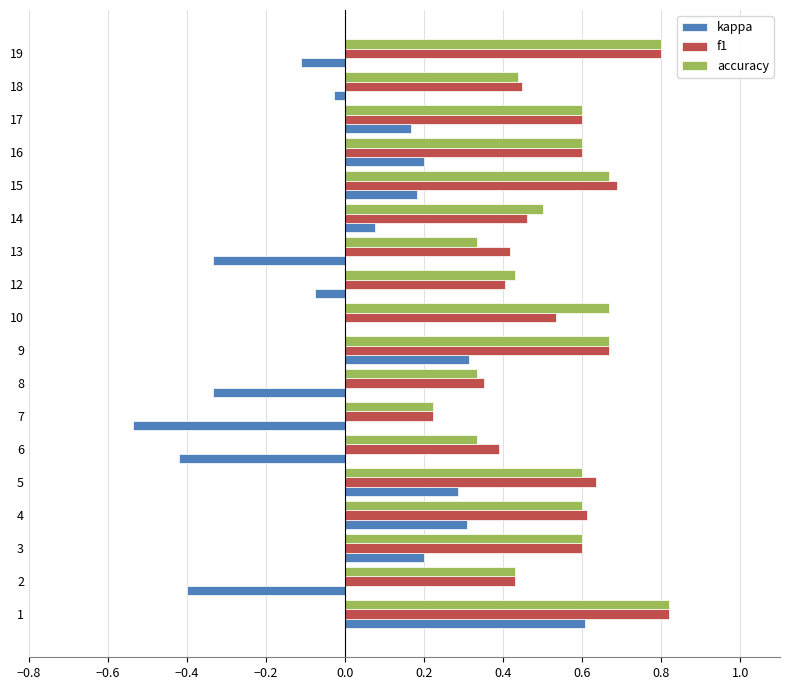

Which series changed the most between 7 and 18?

kappa